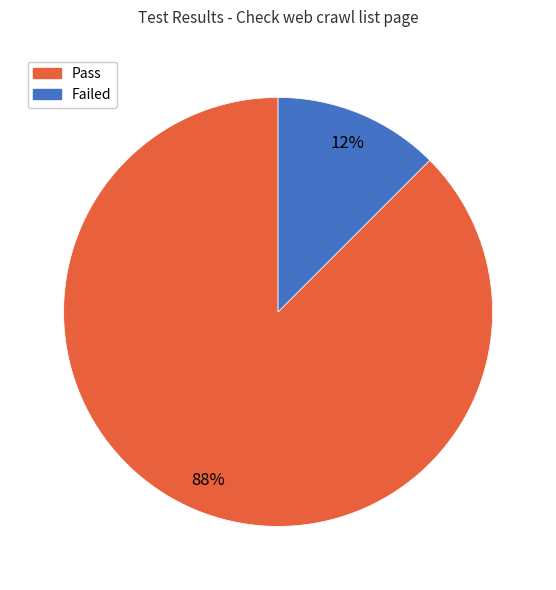

Which category has the smallest portion of the pie?

Failed